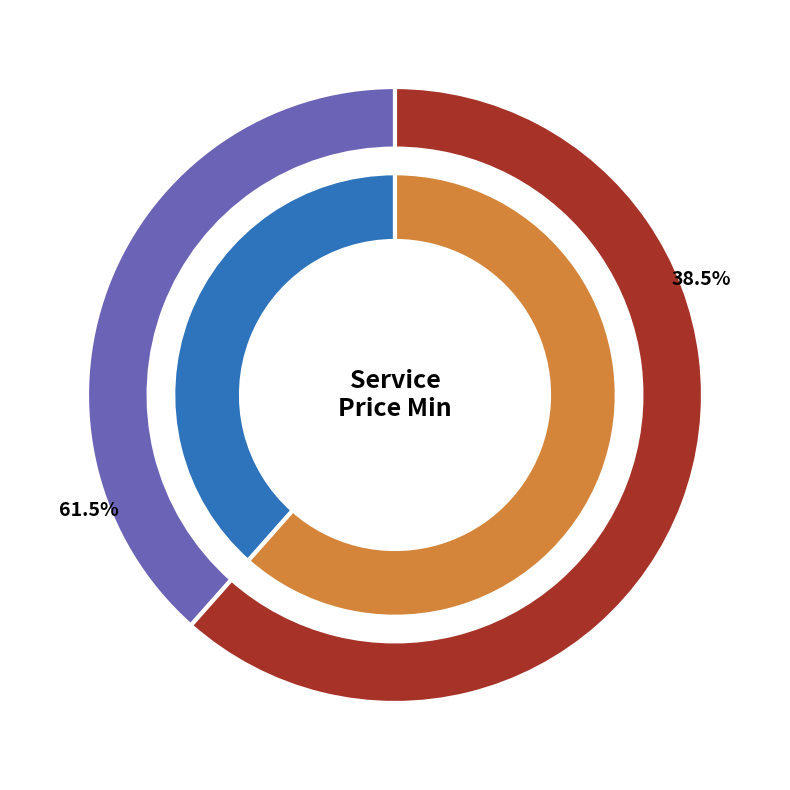

Between Laptop Repair and Circuit Board Repair, which is larger?

Circuit Board Repair